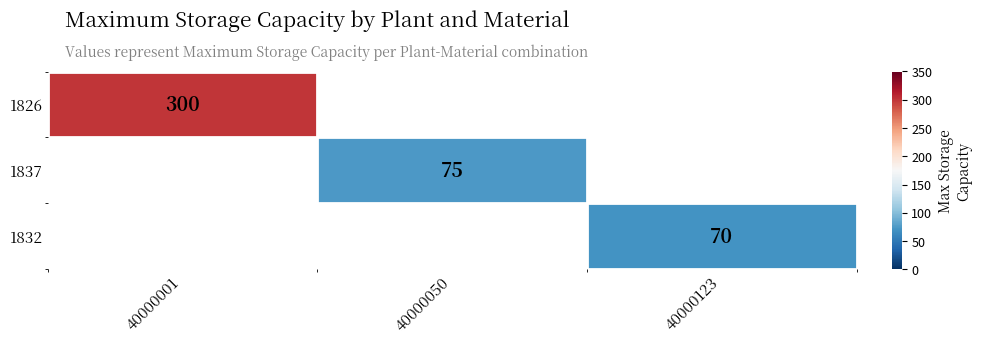

The value of 1837 at 40000050 is 75. True or false?

True